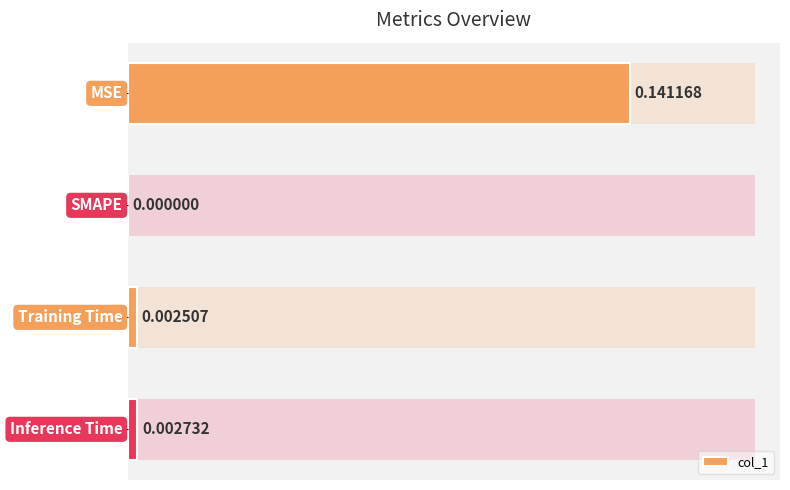

What is the sum of all values?

0.1